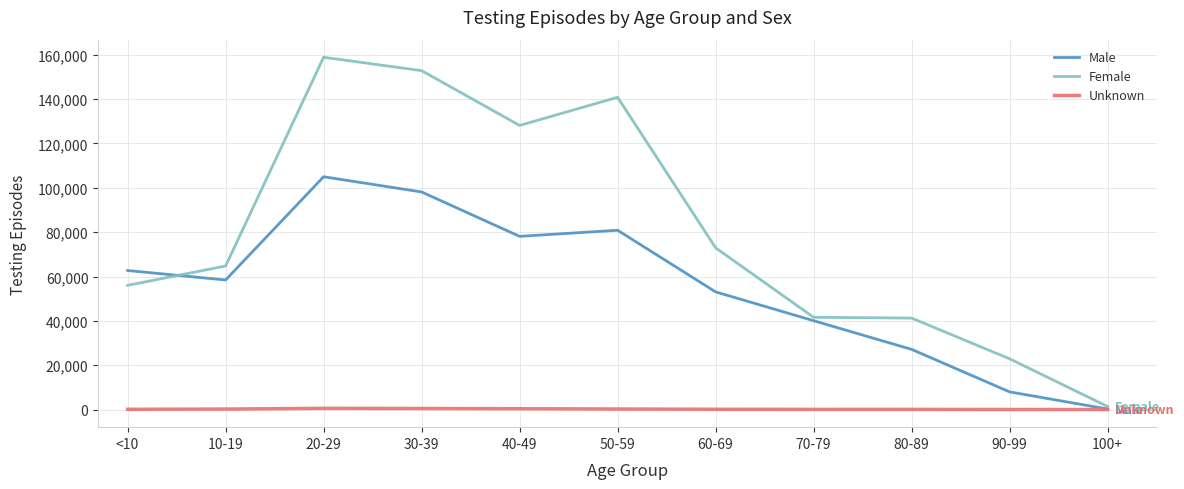

What is the maximum value for Unknown?

547